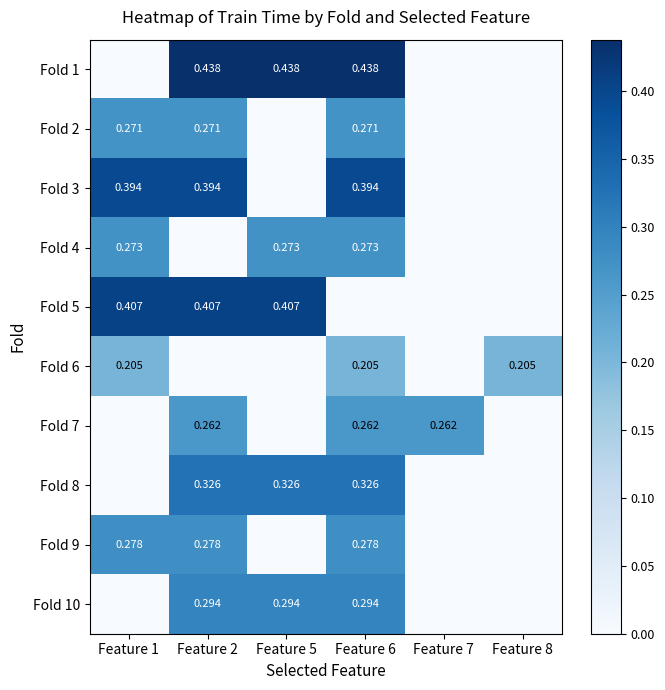

The Fold 10 series shows 0.3 at Feature 2. True or false?

True